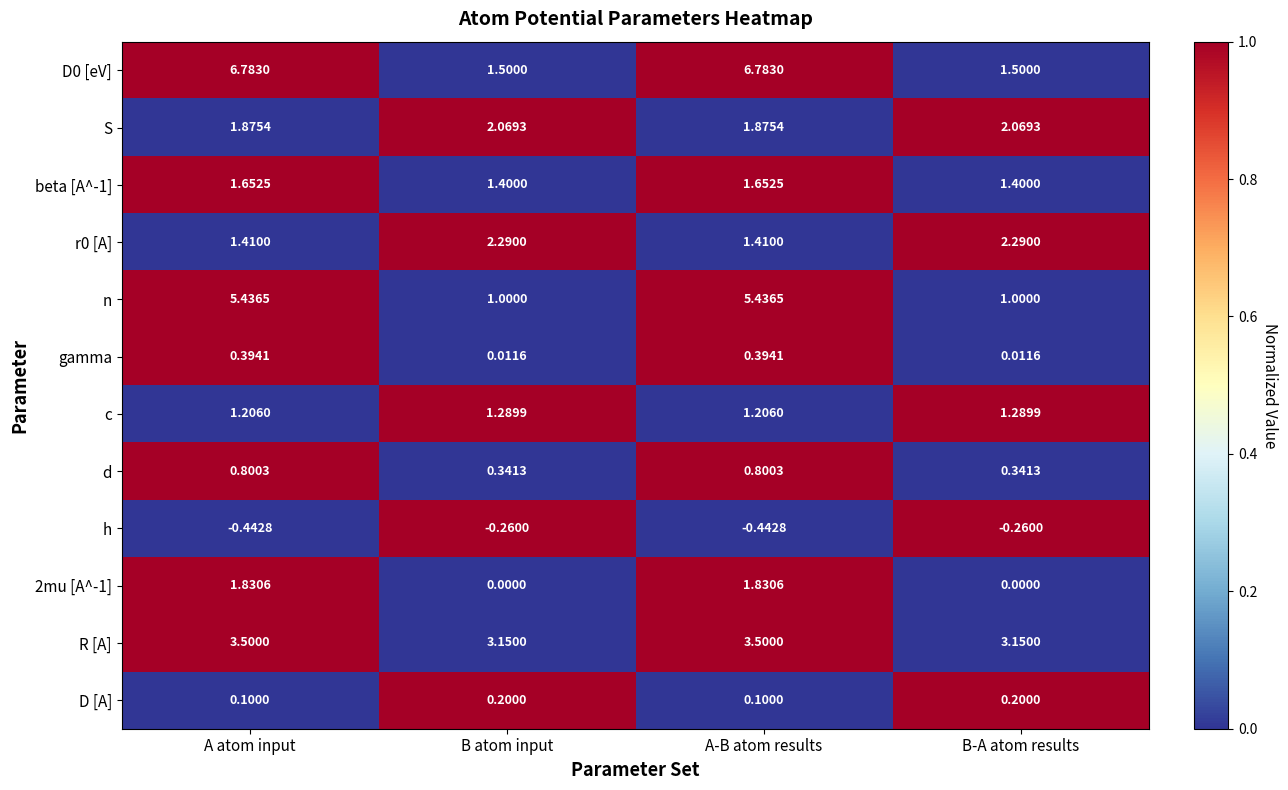

Is the value of beta [A^-1] at B-A atom results greater than the value of c at A-B atom results?

Yes